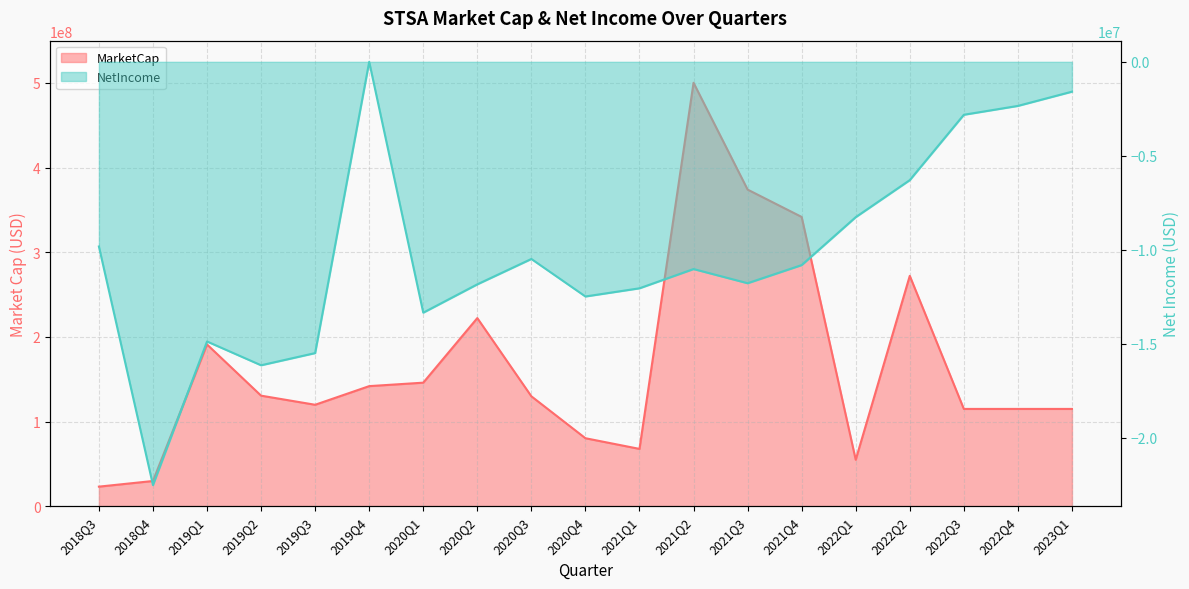

Which category has the highest value across all series?

2021Q2